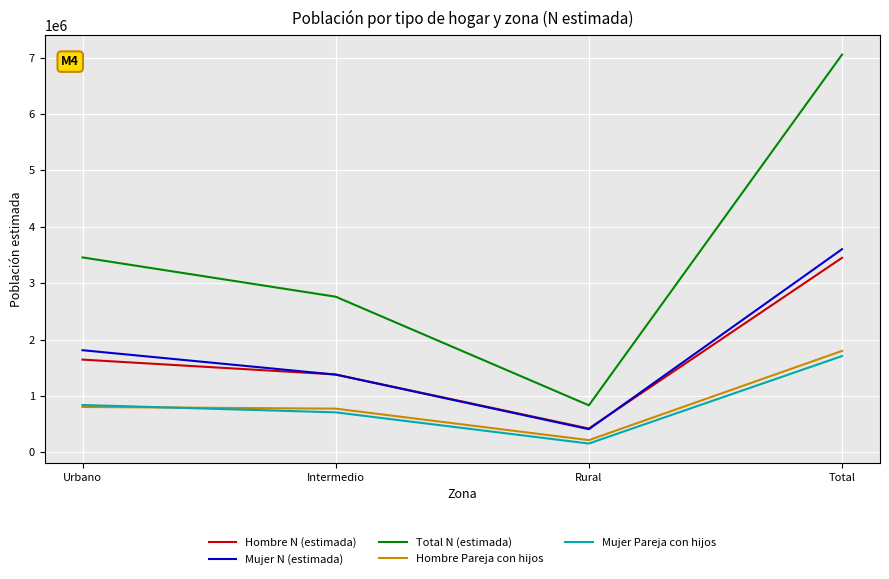

Is this an area chart (filled region under the line)?

No